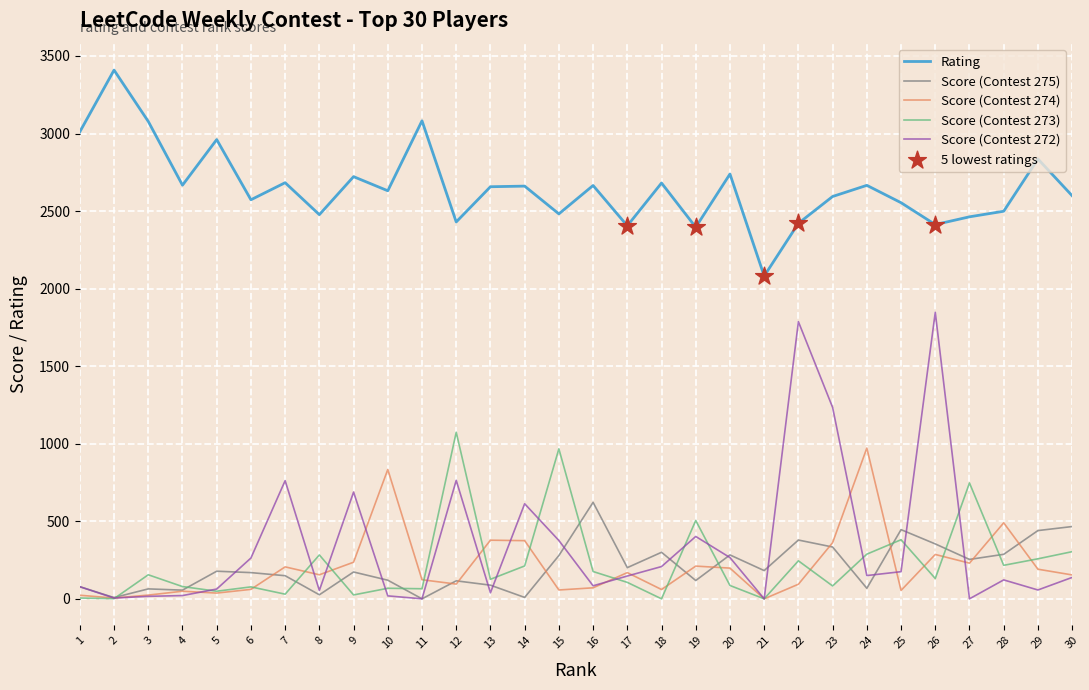

What is the greatest value displayed?

3409